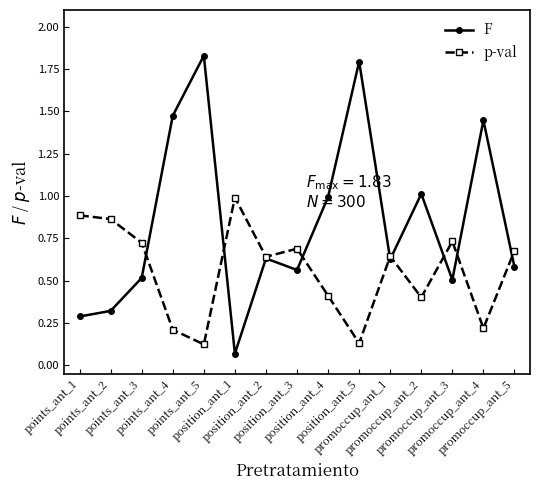

List the series in order of their peak value, lowest first.

p-val, F